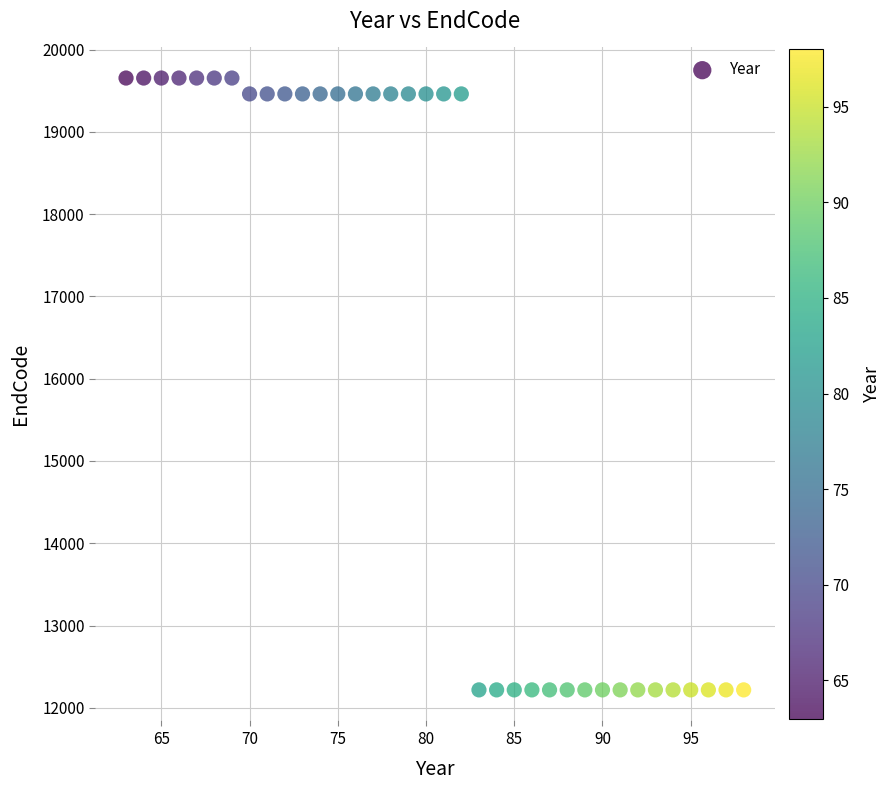

What is the range of X values (max minus min)?

35